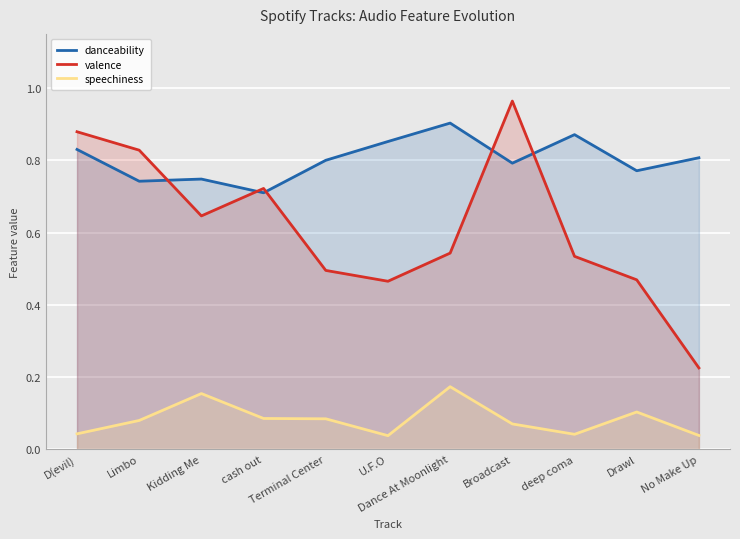

Reading right to left, transcribe all the data shown in this chart.

danceability: 0.8	0.8	0.9	0.8	0.9	0.9	0.8	0.7	0.7	0.7	0.8
valence: 0.2	0.5	0.5	1.0	0.5	0.5	0.5	0.7	0.6	0.8	0.9
speechiness: 0.0	0.1	0.0	0.1	0.2	0.0	0.1	0.1	0.2	0.1	0.0